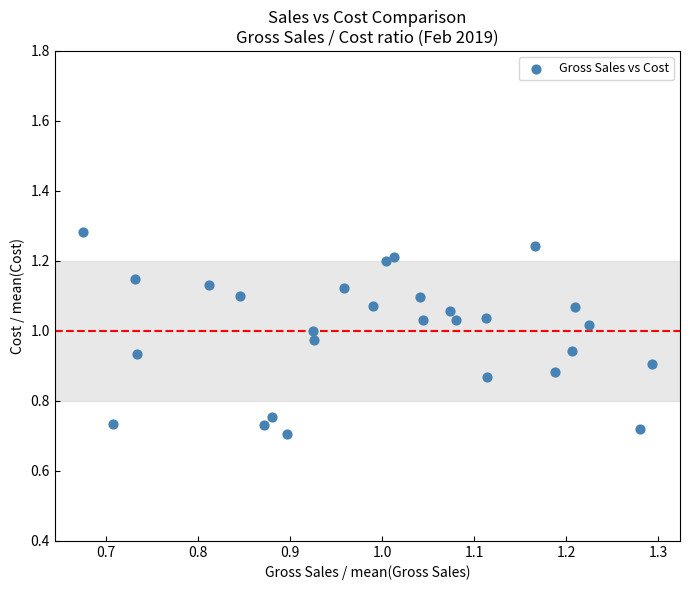

What is the range of X values (max minus min)?

0.6